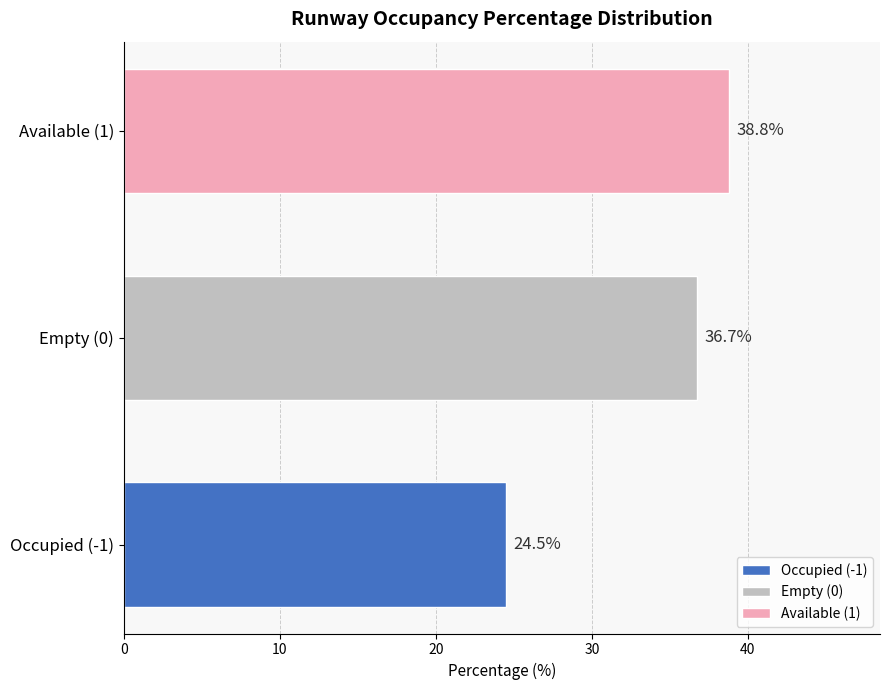

Reading top to bottom, extract all data points from this chart.

38.8	36.7	24.5